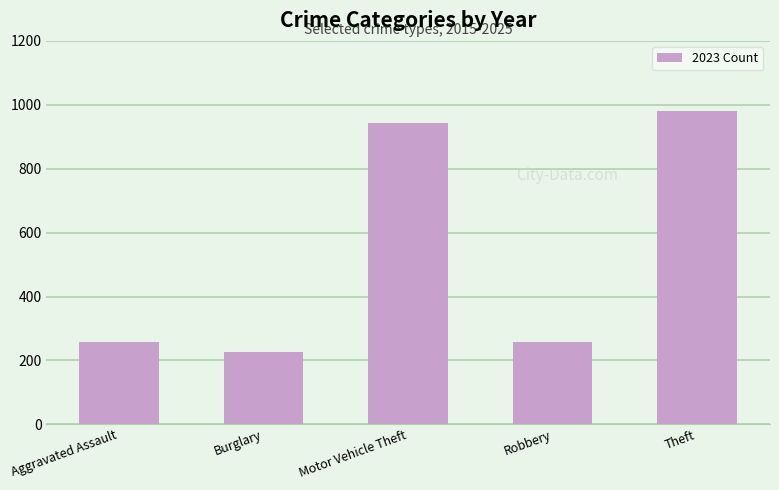

How many distinct data groups are displayed?

1